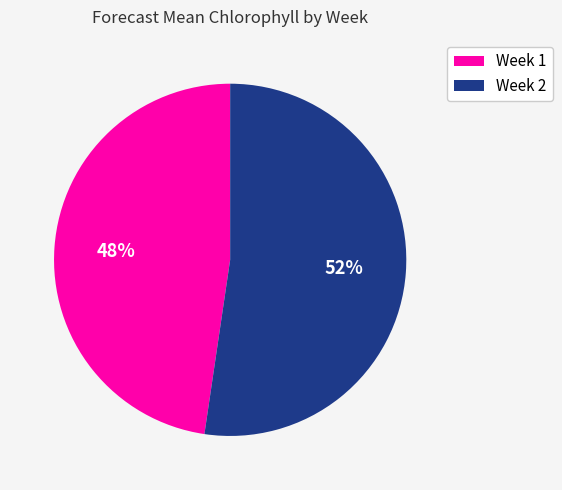

Does Week 2 account for over 50% of the chart?

Yes